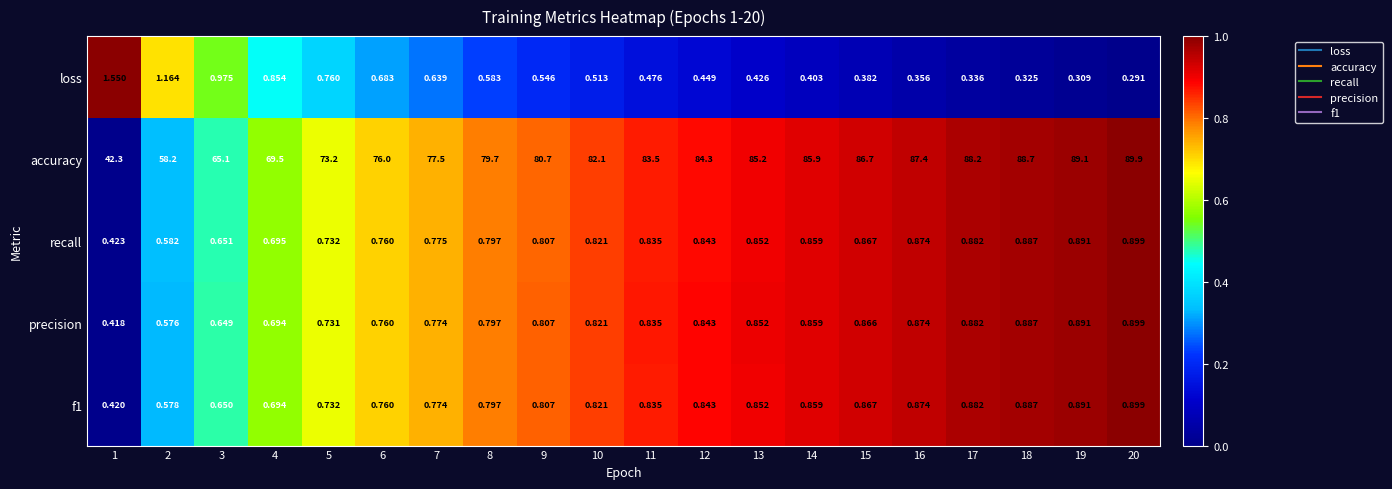

How many data points does each series have?

20